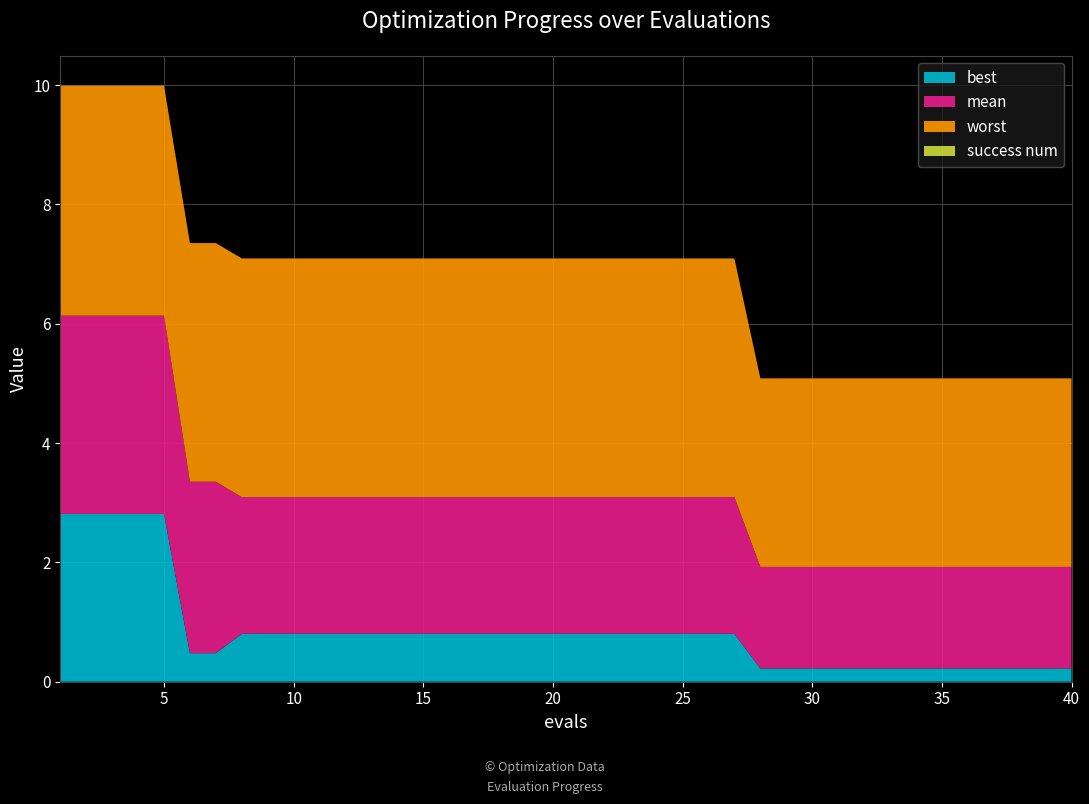

Reading right to left, extract all data points from this chart.

best: 0.2	0.2	0.2	0.2	0.2	0.2	0.2	0.2	0.2	0.2	0.2	0.2	0.2	0.8	0.8	0.8	0.8	0.8	0.8	0.8	0.8	0.8	0.8	0.8	0.8	0.8	0.8	0.8	0.8	0.8	0.8	0.8	0.8	0.5	0.5	2.8	2.8	2.8	2.8	2.8
mean: 1.7	1.7	1.7	1.7	1.7	1.7	1.7	1.7	1.7	1.7	1.7	1.7	1.7	2.3	2.3	2.3	2.3	2.3	2.3	2.3	2.3	2.3	2.3	2.3	2.3	2.3	2.3	2.3	2.3	2.3	2.3	2.3	2.3	2.9	2.9	3.3	3.3	3.3	3.3	3.3
worst: 3.2	3.2	3.2	3.2	3.2	3.2	3.2	3.2	3.2	3.2	3.2	3.2	3.2	4.0	4.0	4.0	4.0	4.0	4.0	4.0	4.0	4.0	4.0	4.0	4.0	4.0	4.0	4.0	4.0	4.0	4.0	4.0	4.0	4.0	4.0	3.9	3.9	3.9	3.9	3.9
success num: 0.0	0.0	0.0	0.0	0.0	0.0	0.0	0.0	0.0	0.0	0.0	0.0	0.0	0.0	0.0	0.0	0.0	0.0	0.0	0.0	0.0	0.0	0.0	0.0	0.0	0.0	0.0	0.0	0.0	0.0	0.0	0.0	0.0	0.0	0.0	0.0	0.0	0.0	0.0	0.0